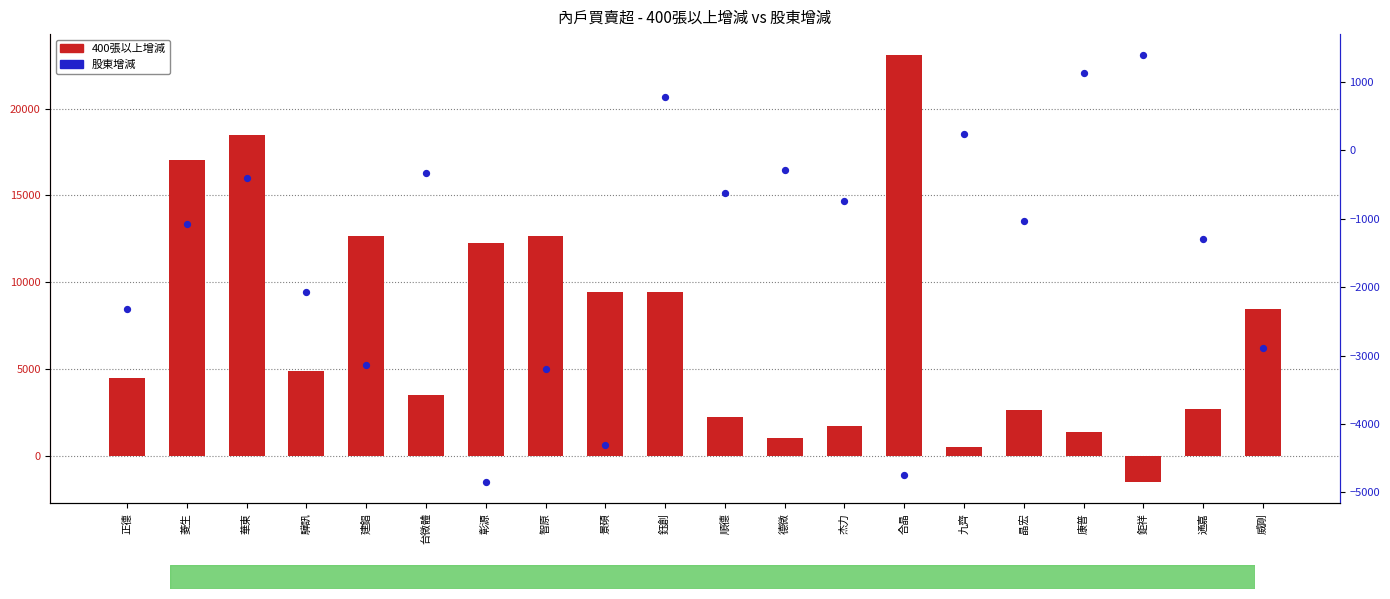

Which series has the largest Y range (max minus min)?

400張以上增減